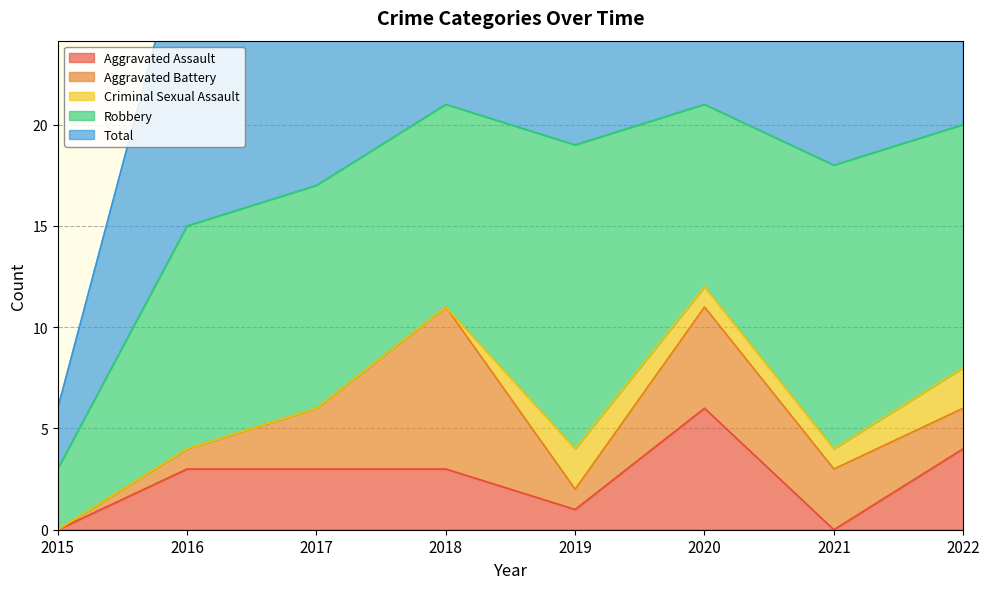

Which category has the highest value in the Total series?

2018